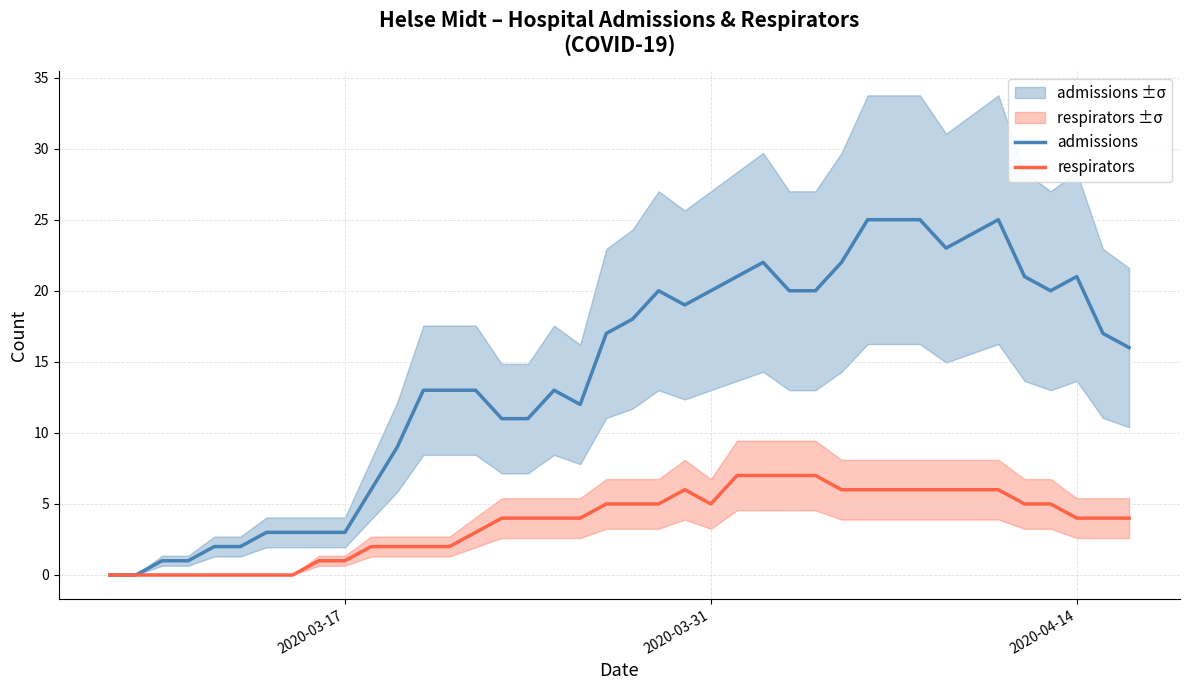

The respirators series shows 2 at 2020-03-31. True or false?

False